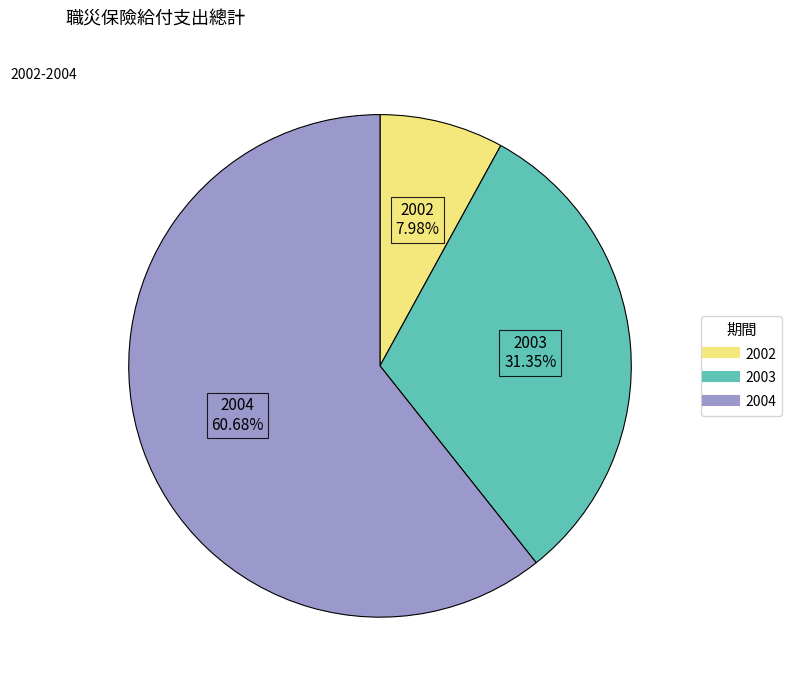

Combined, do 2004 and 2002 account for over 50%?

Yes